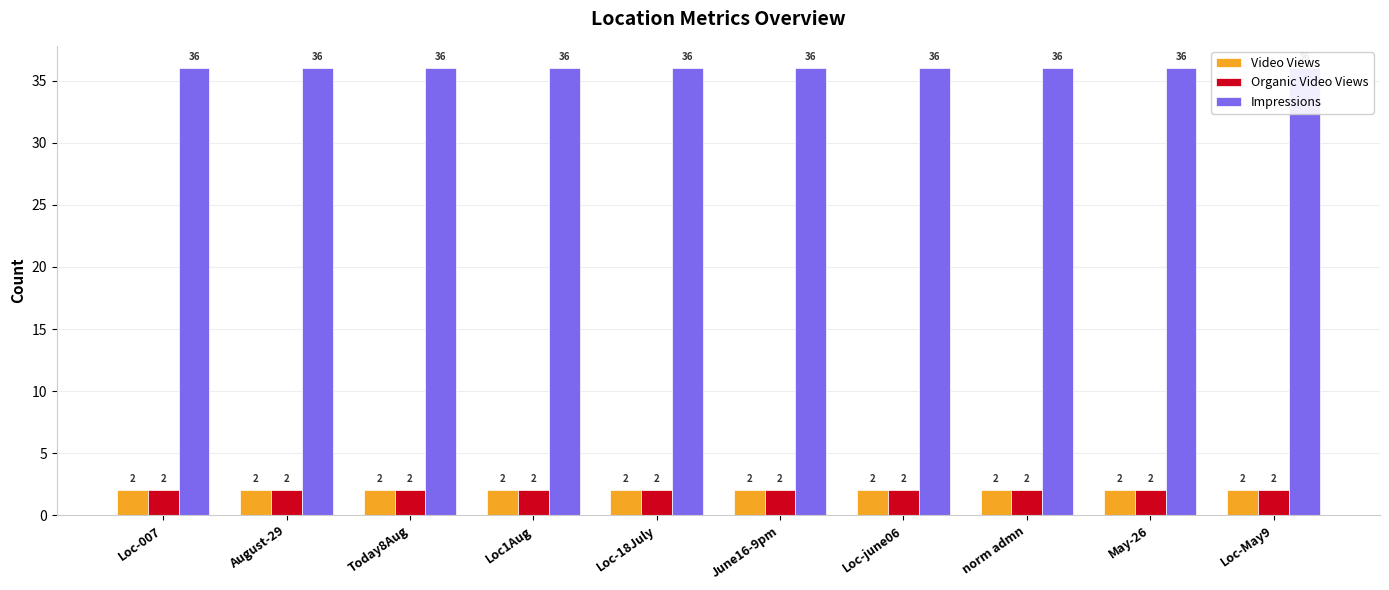

Which series changed the most between Loc1Aug and May-26?

Video Views